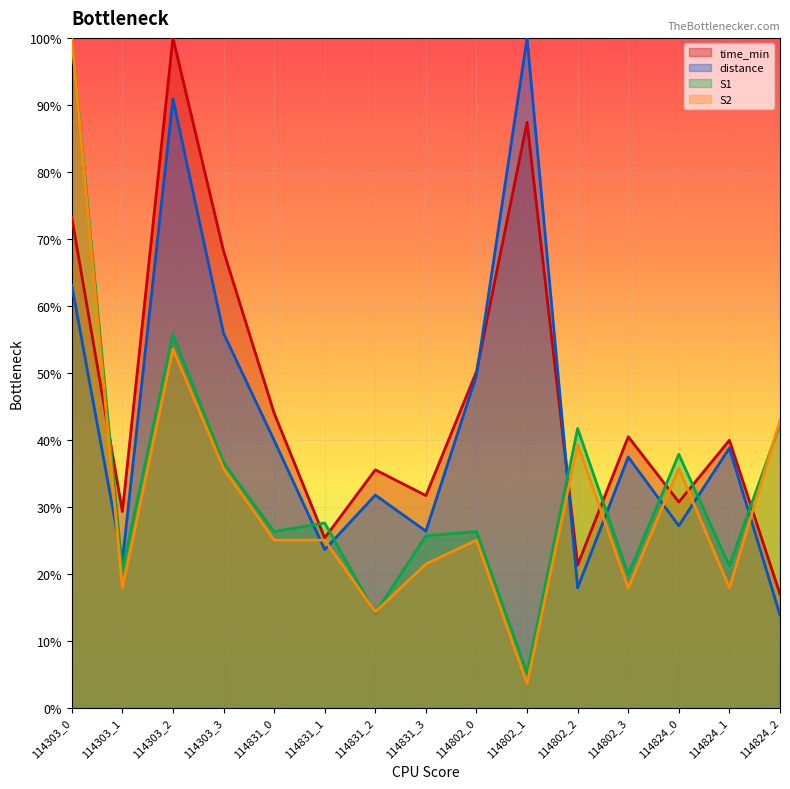

In distance, how many points are higher than both neighbors (excluding endpoints)?

5